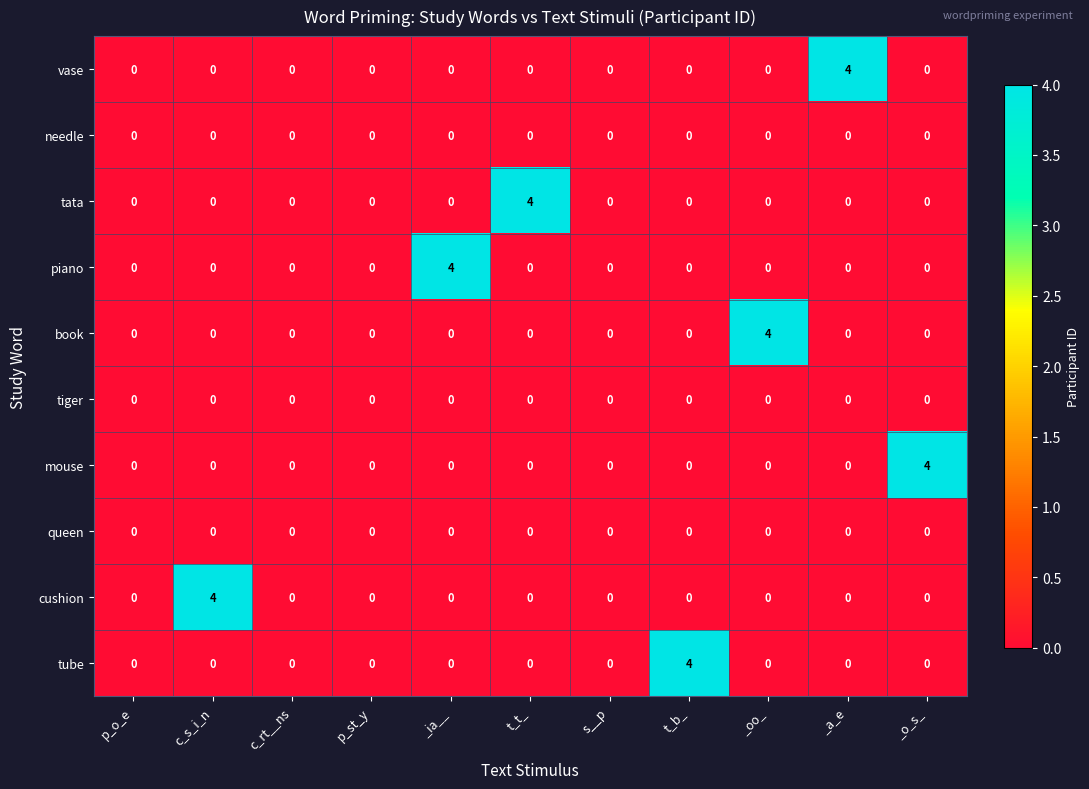

How many vase values are between 0 and 1?

10